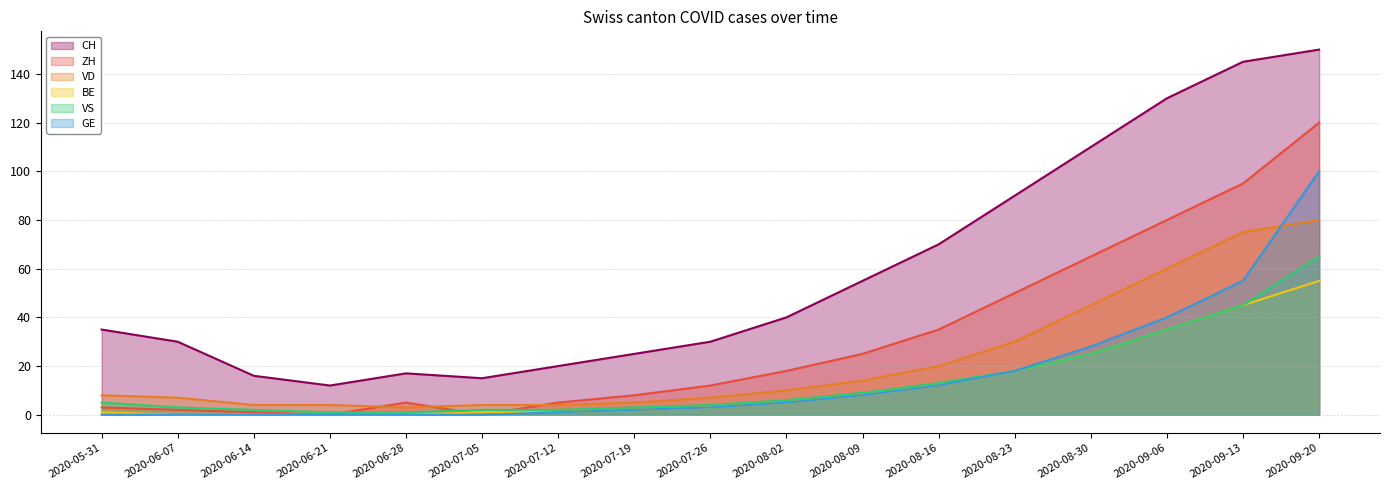

Rank the series by their maximum value, from highest to lowest.

CH, ZH, GE, VD, VS, BE